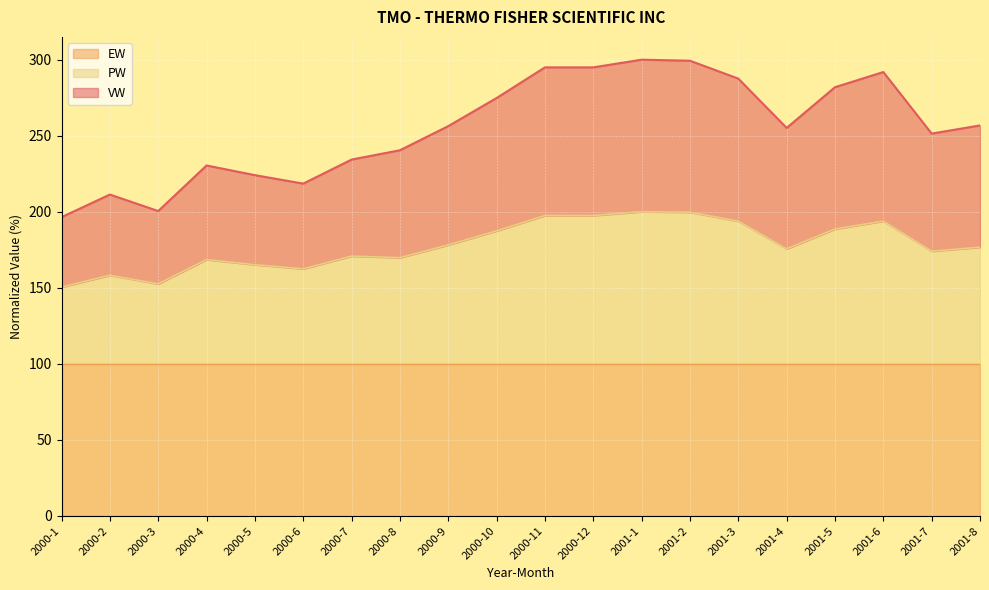

What is the approximate value of PW at 2001-3?

193.8